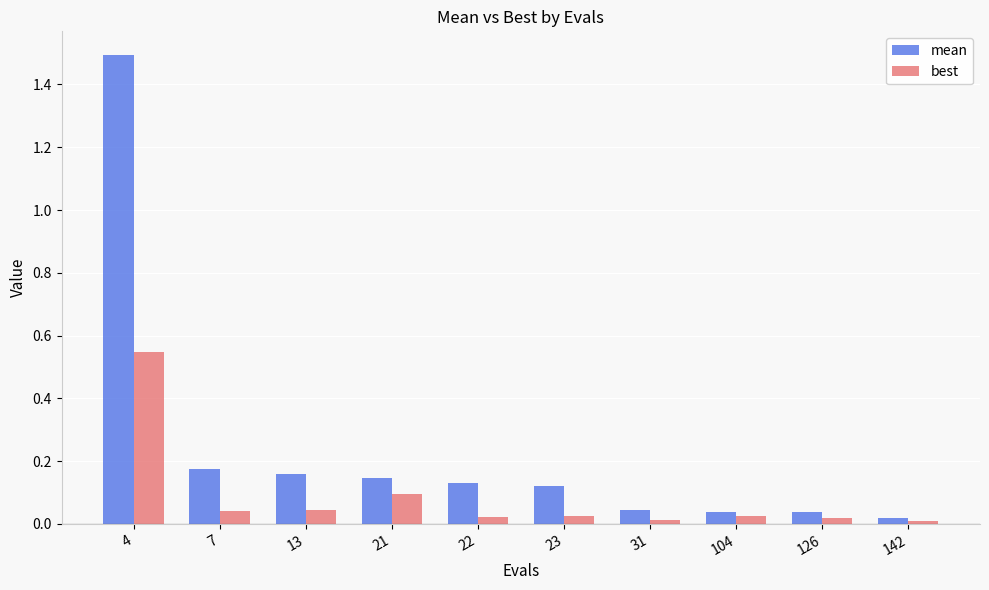

The value of best at 126 is 0.0. True or false?

True